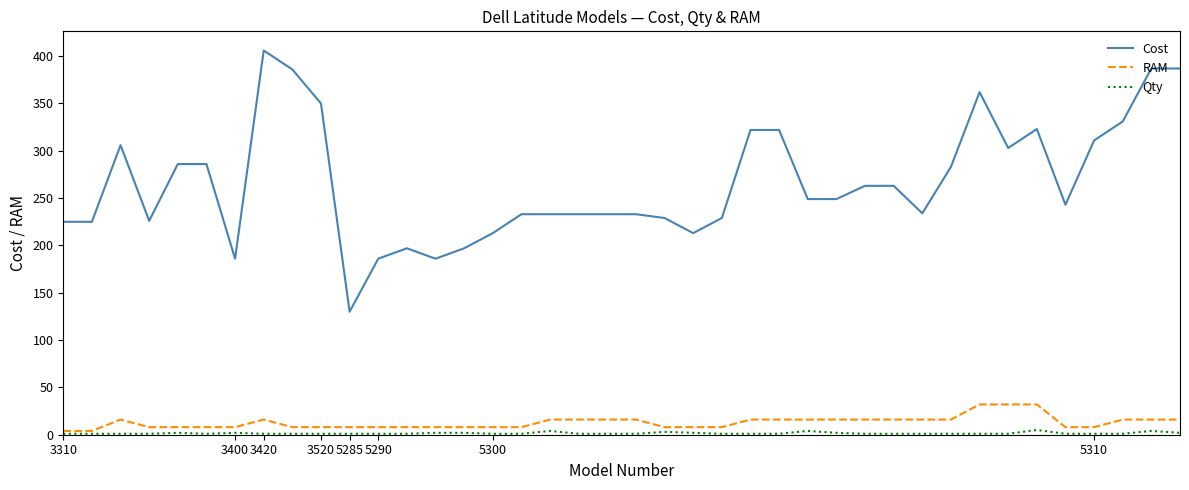

At how many categories does at least one series exceed 378?

4